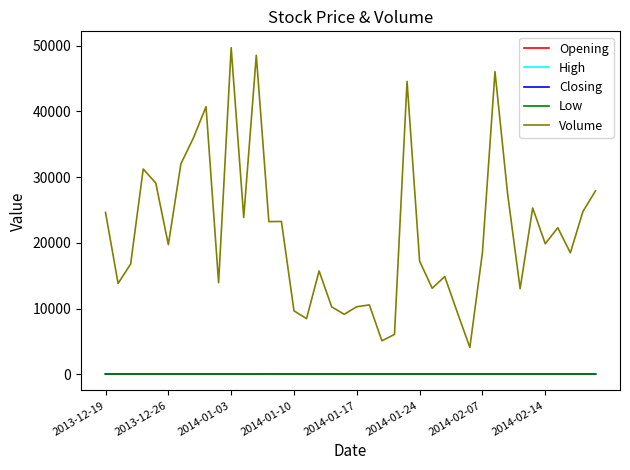

True or false: High and Low cross at least once.

False